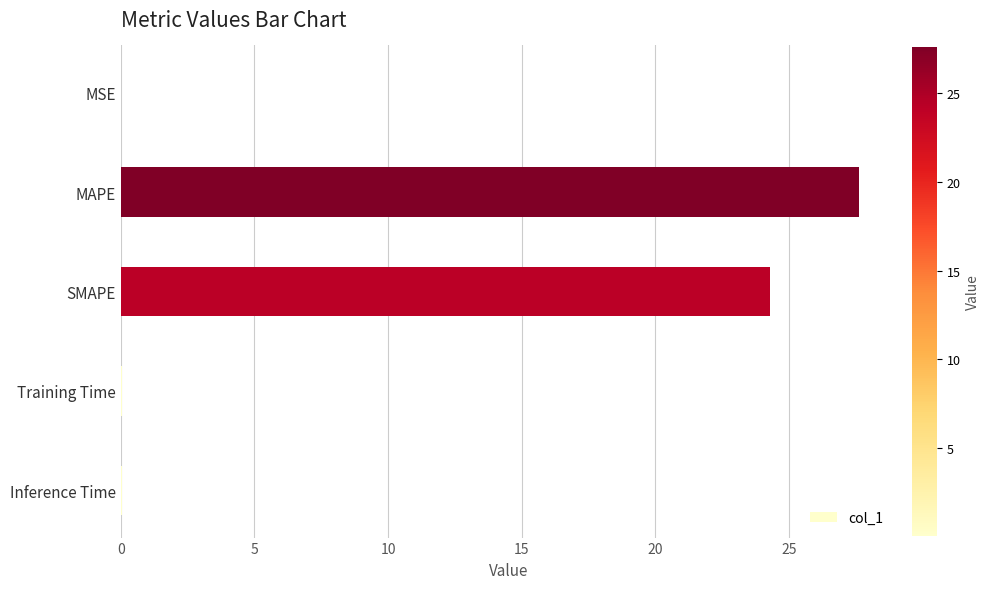

True or false: the data shows 0.0 at MSE.

True